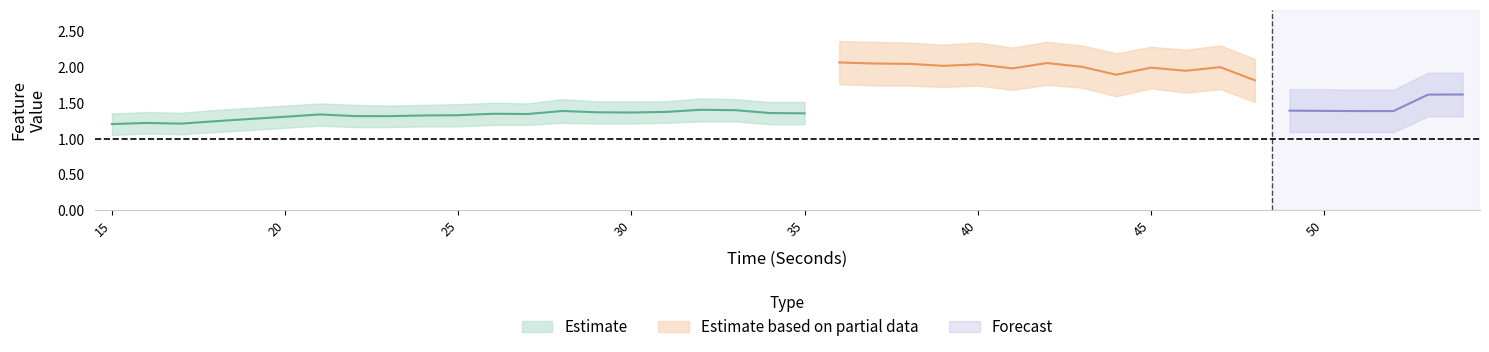

In hjorthMobility_EEG, how many points are lower than both neighbors (excluding endpoints)?

9